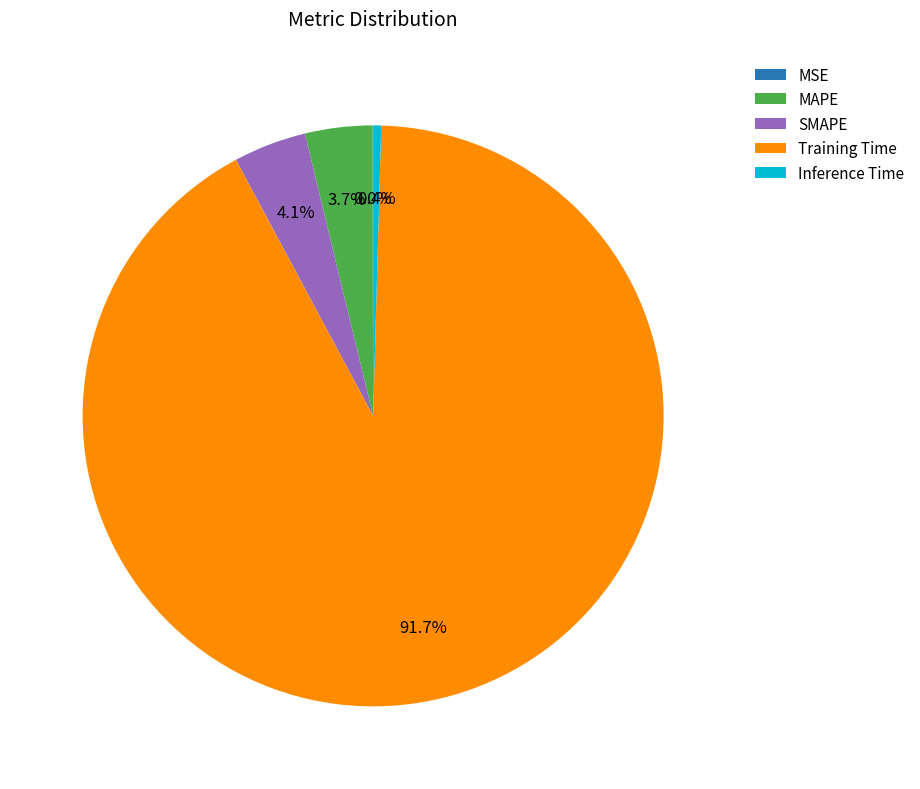

Which category accounts for the majority?

Training Time